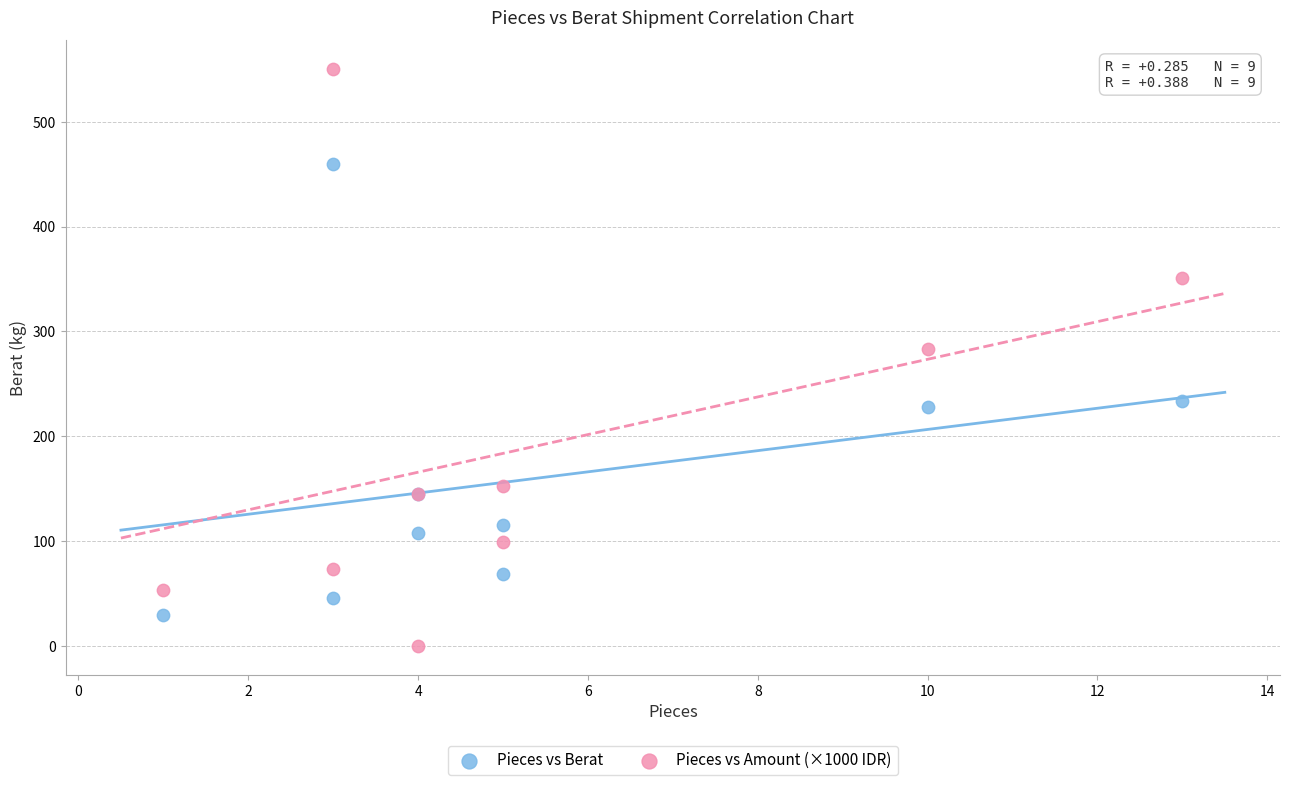

Which series reaches the maximum Y coordinate?

Pieces vs Amount (×1000 IDR)